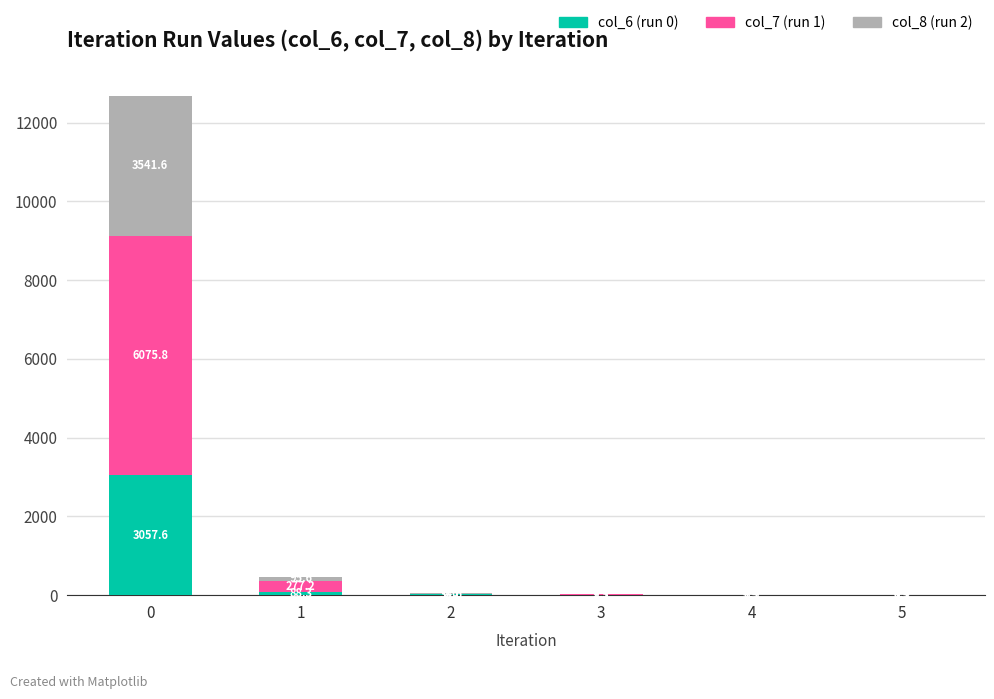

What is the total value across all series at 4?

12.4